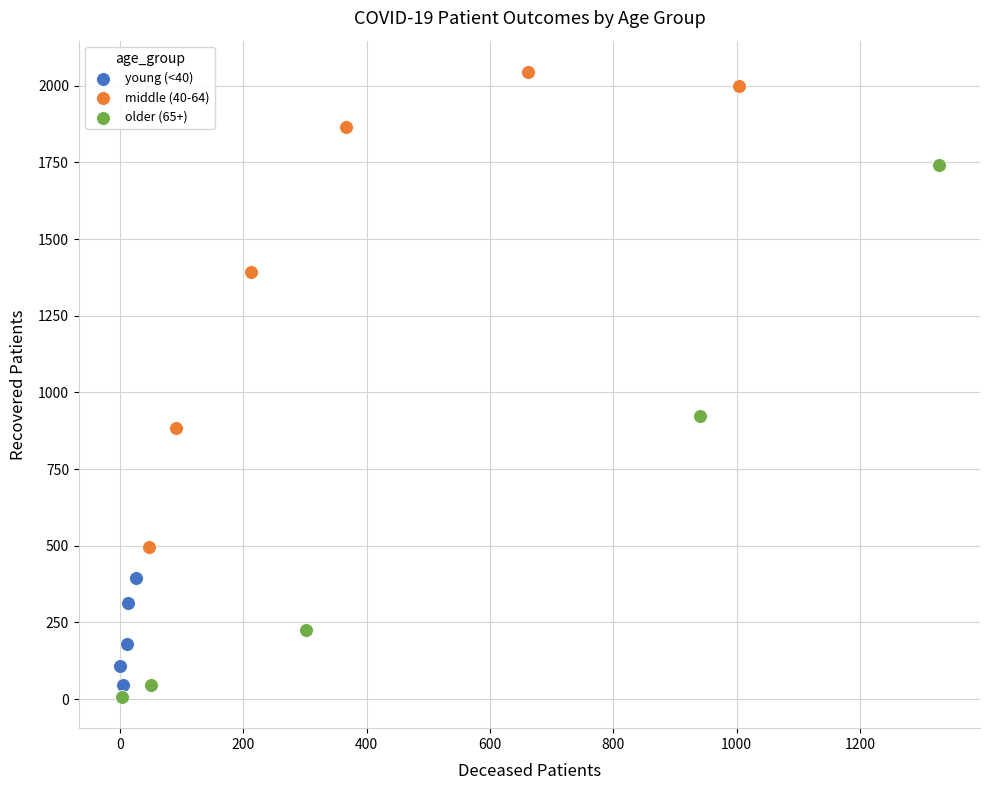

What are all the series names shown in the legend?

young (<40), middle (40-64), older (65+)